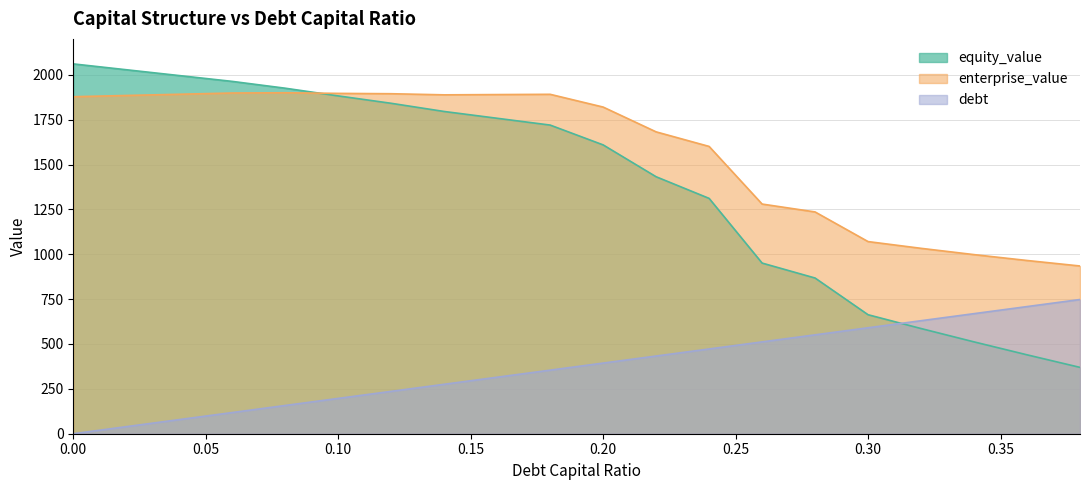

Which series has the widest spread of values?

equity_value